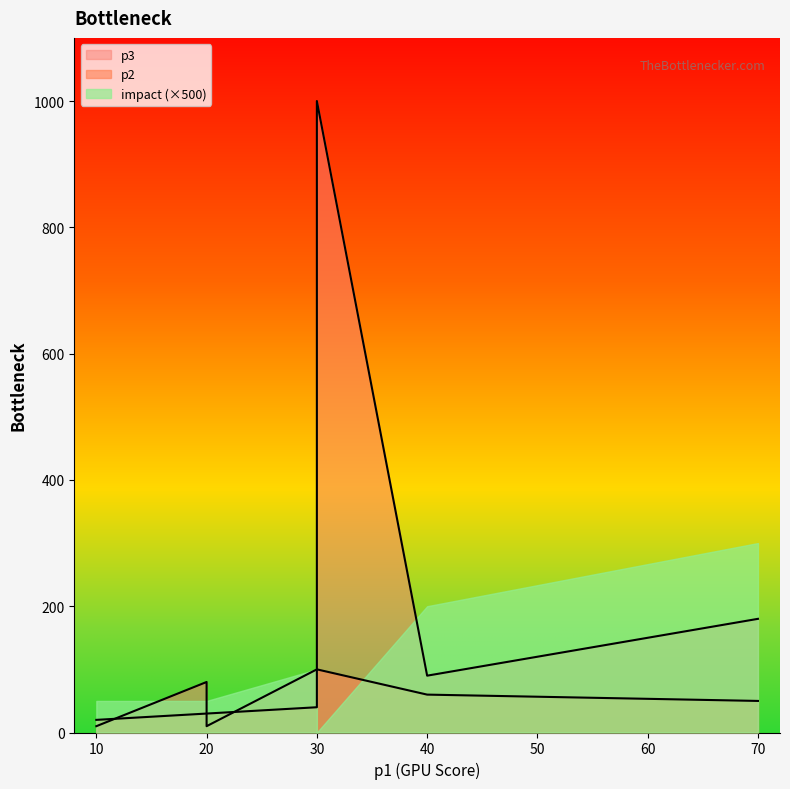

True or false: p2 has a value of 28.8 at 10.

False